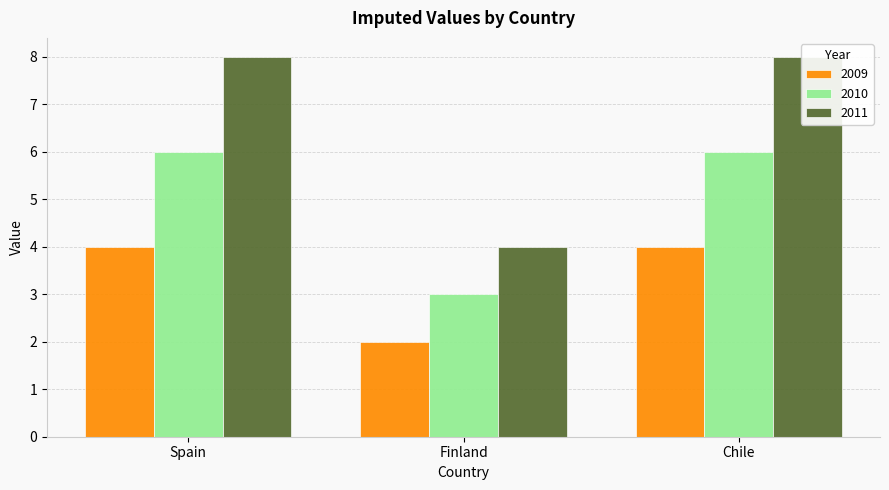

What is the average value of the 2011 series?

7